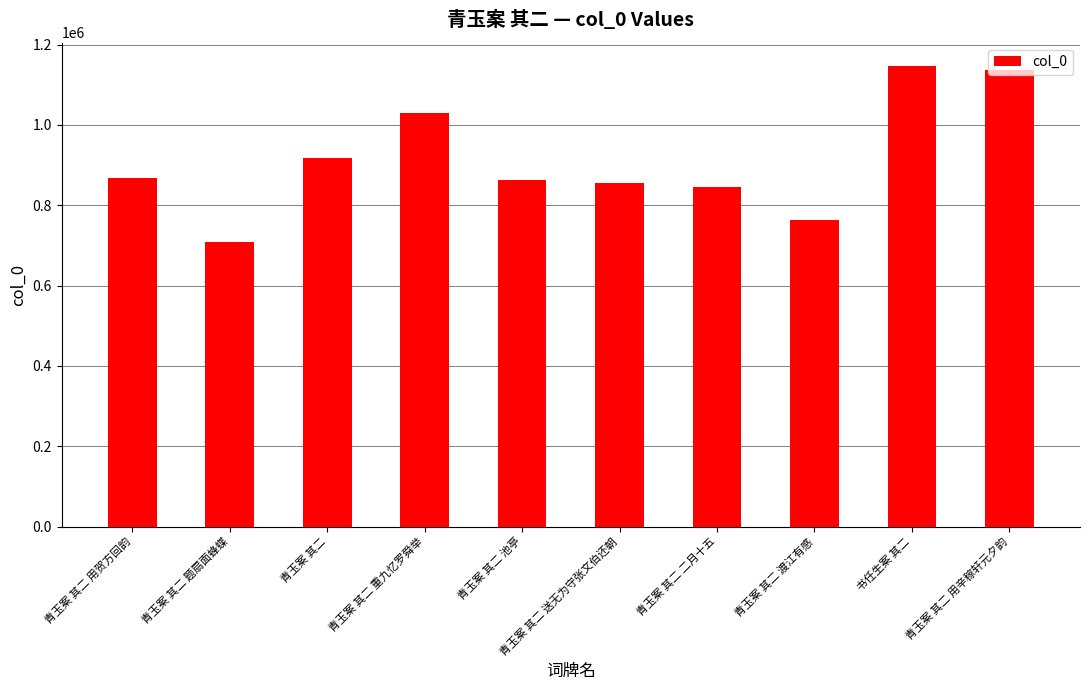

True or false: the data shows 1413007 at 青玉案 其二.

False